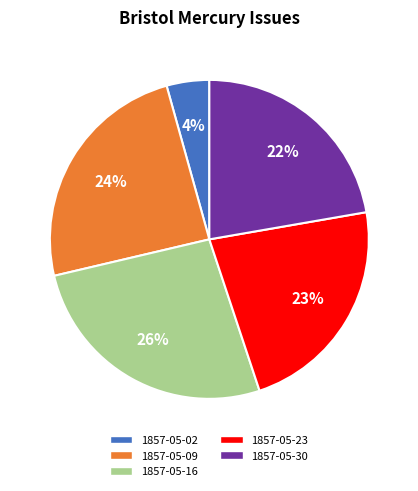

To the nearest percent, what is the average slice percentage?

20%